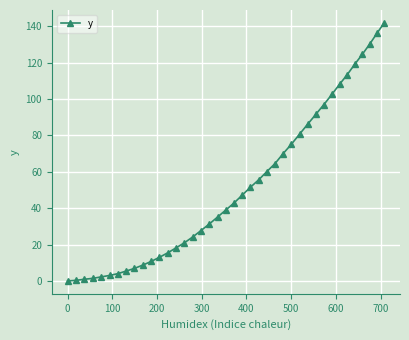

What is the value of the 16th point from the left?

24.2